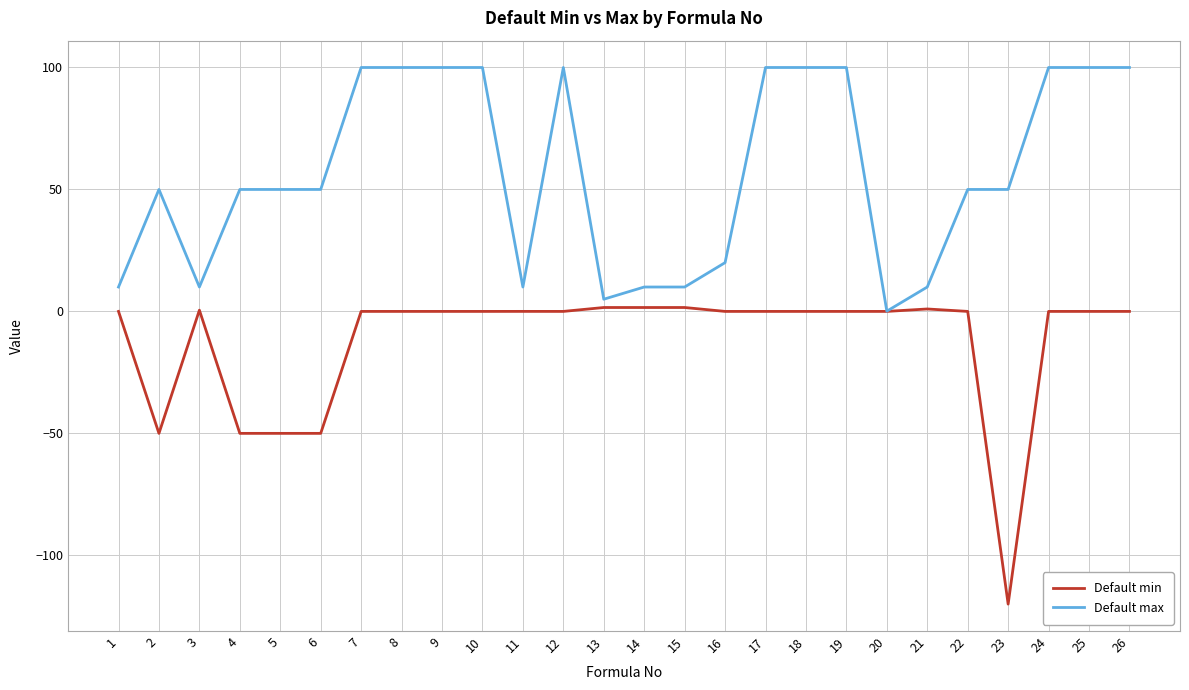

Where is the first local maximum for Default min?

3